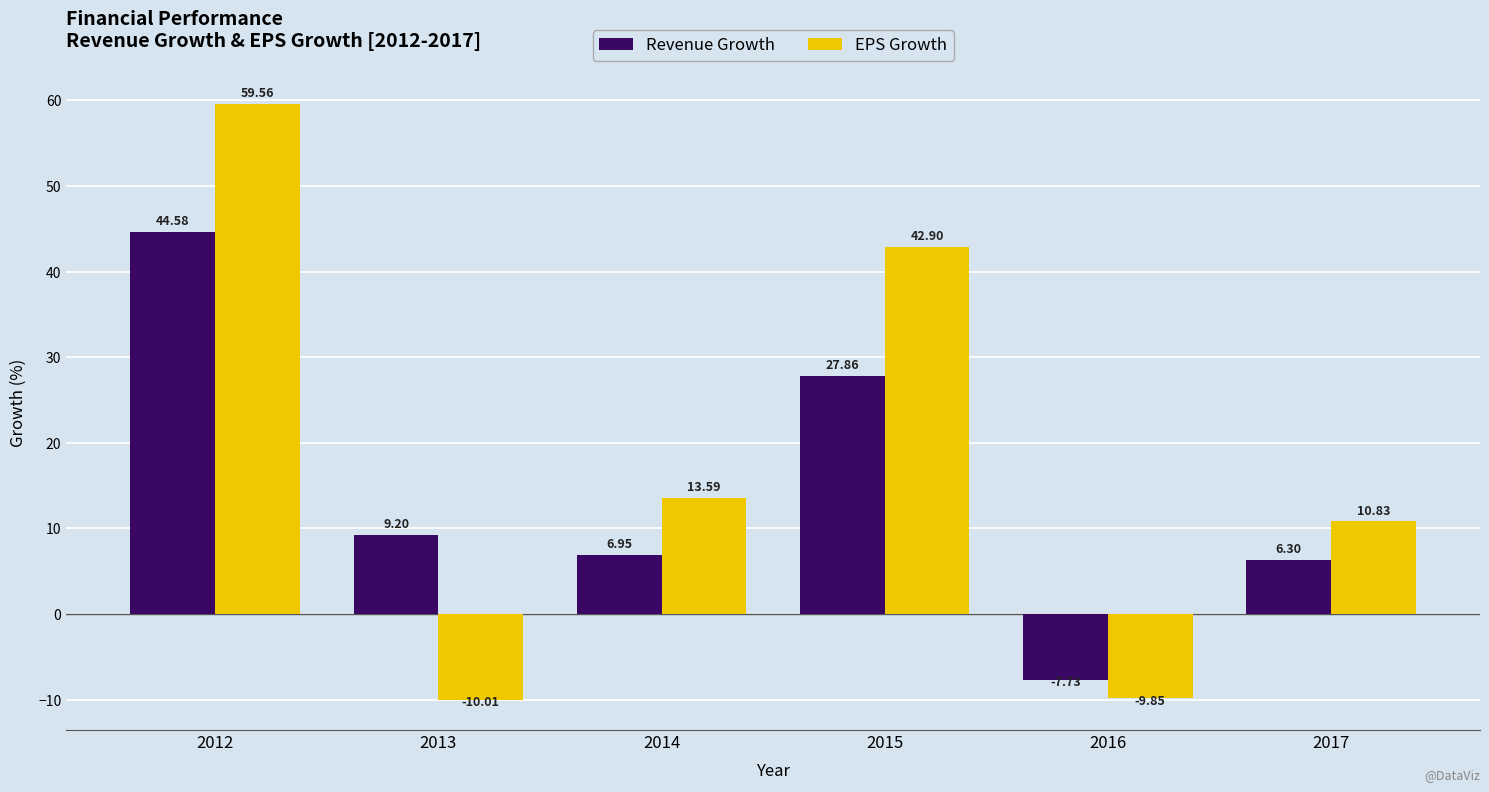

What is the difference between the maximum and minimum values in the EPS Growth series?

69.6